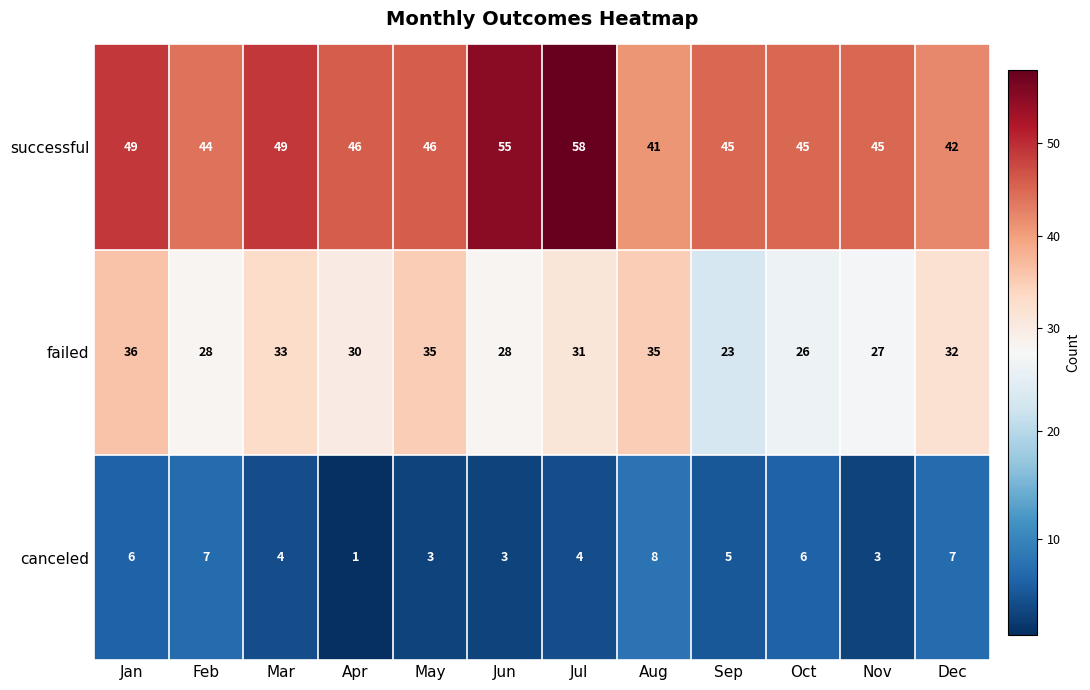

Which series has the largest total across all categories?

successful